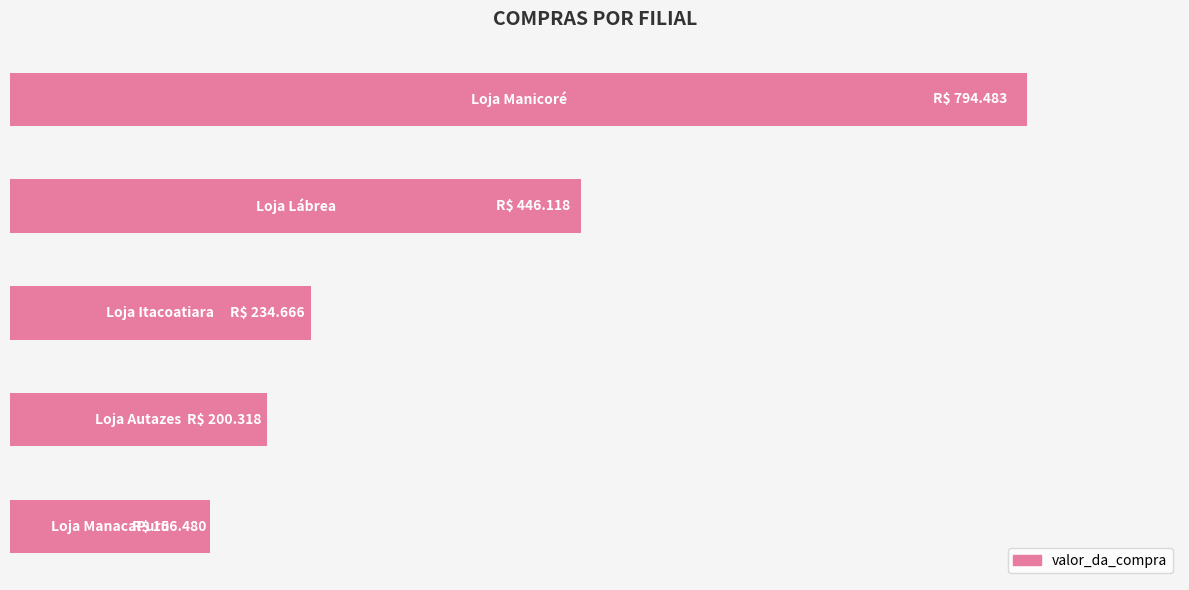

What is the minimum value shown in the chart?

156479.6